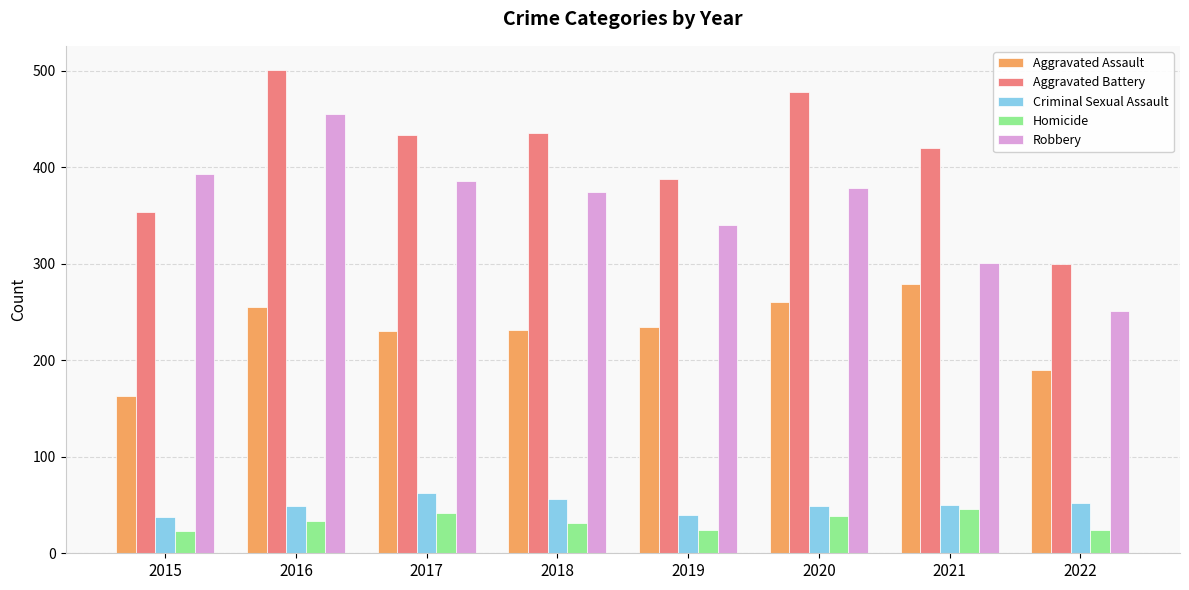

What is the difference between the maximum and minimum values in the Aggravated Battery series?

201